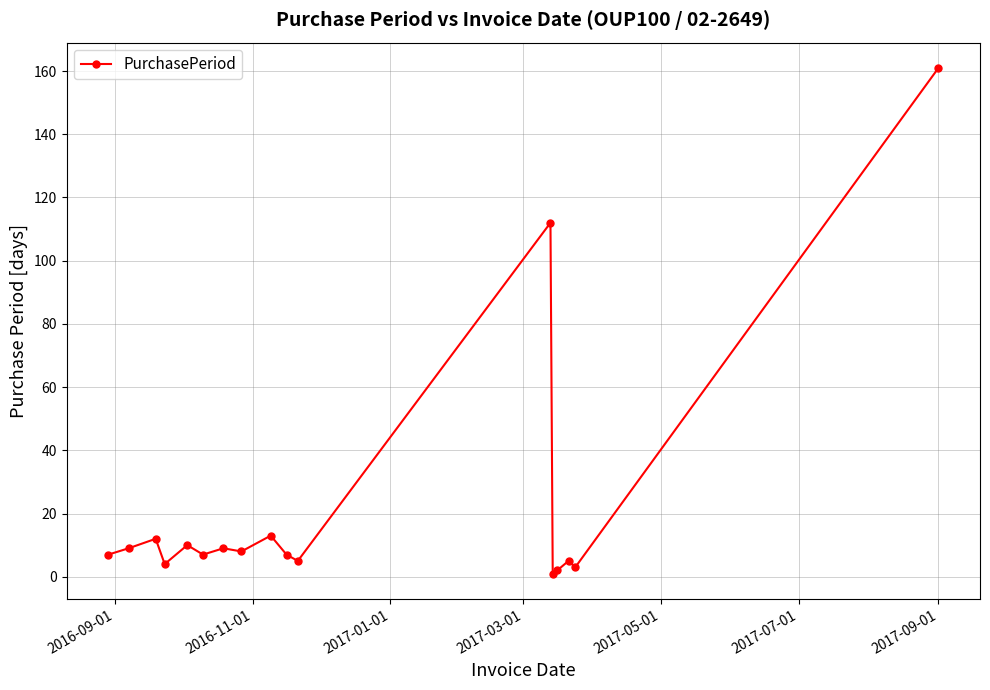

What is the maximum value shown in the chart?

161